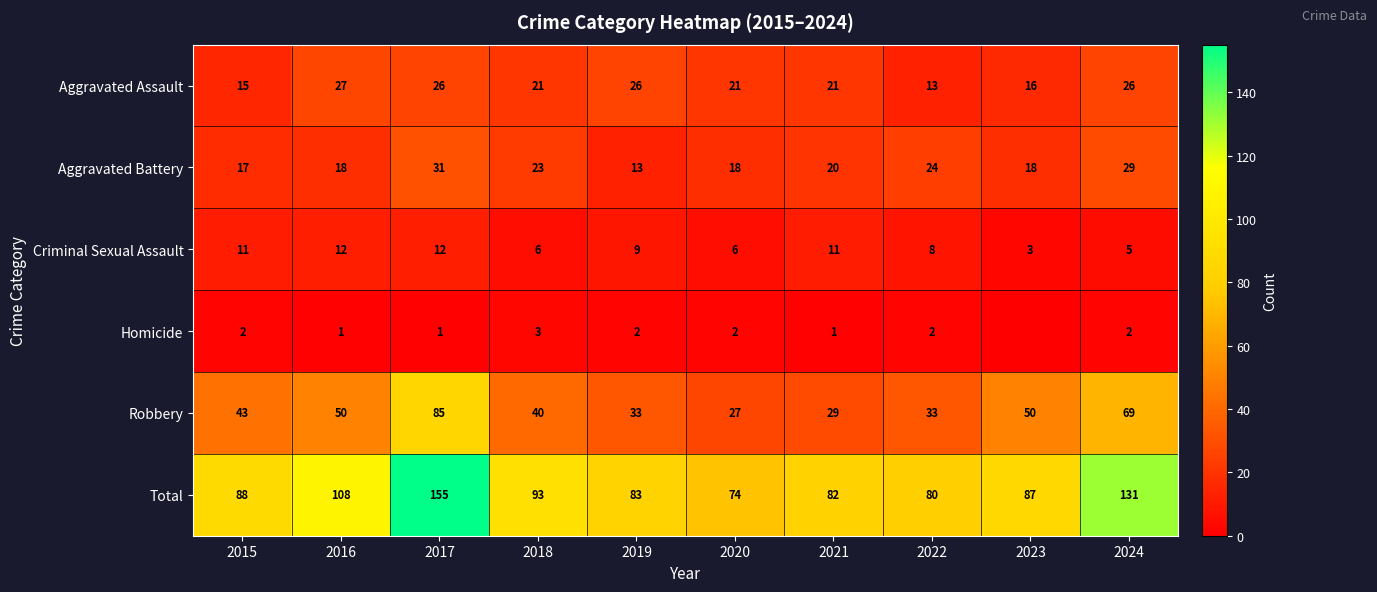

Which category has the lowest value in the Total series?

2020